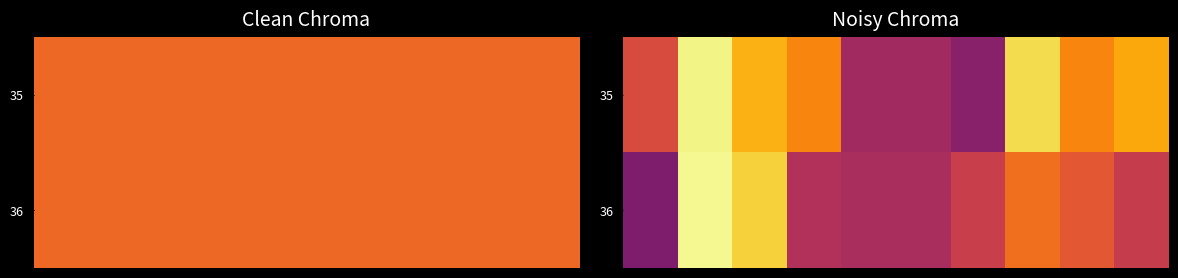

Rank the series by their maximum value, from lowest to highest.

35, 36